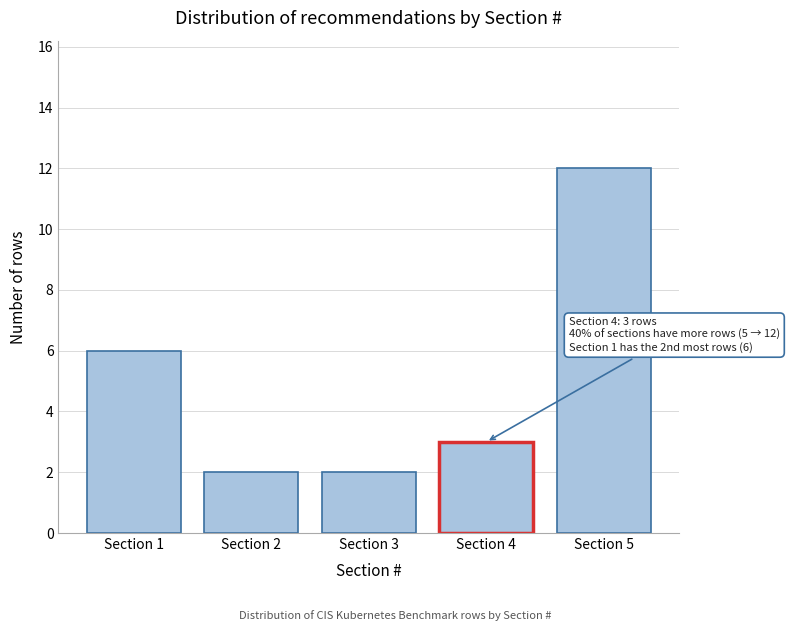

Reading right to left, transcribe all the data shown in this chart.

Section 5=12	Section 4=3	Section 3=2	Section 2=2	Section 1=6